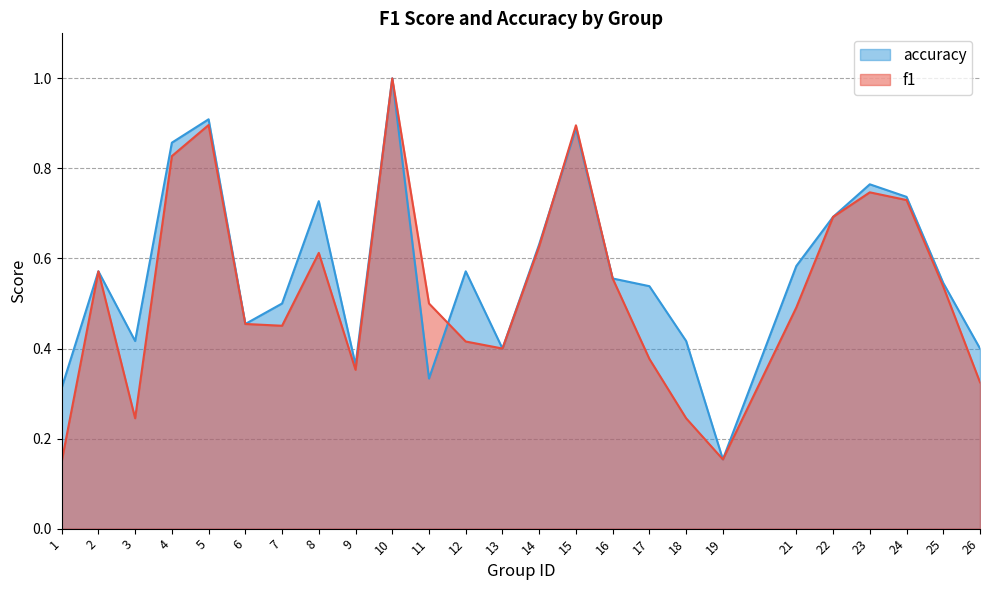

Which series has the widest spread of values?

f1